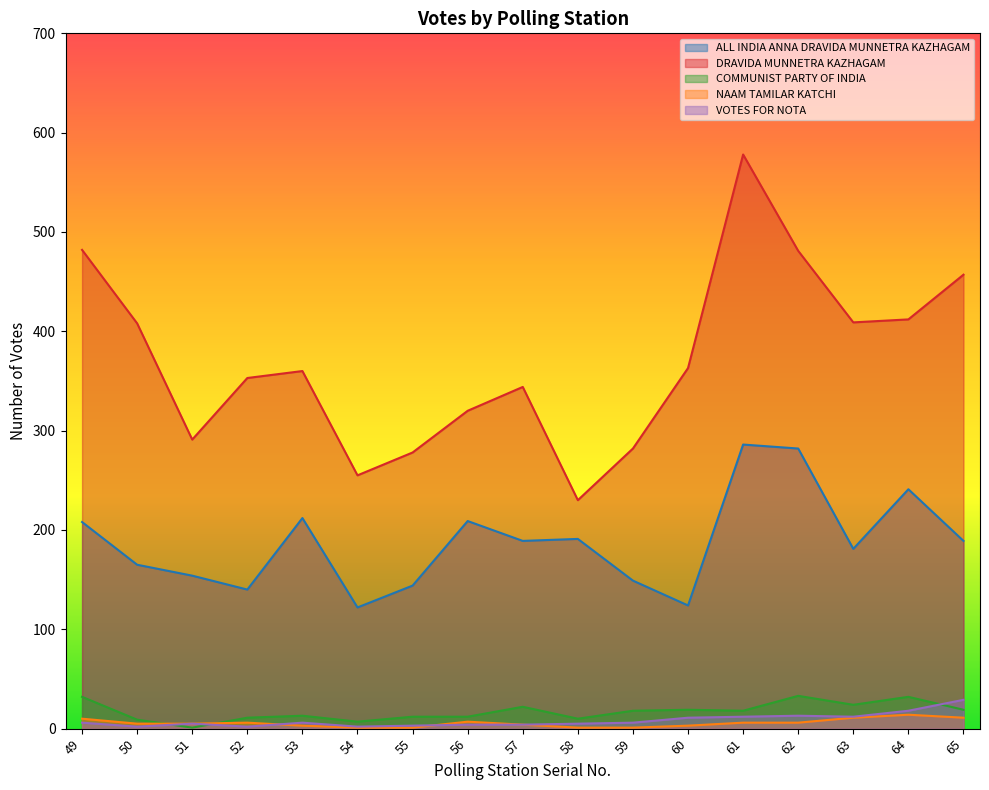

Reading left to right, what are all the values shown in this chart?

ALL INDIA ANNA DRAVIDA MUNNETRA KAZHAGAM: 208	165	154	140	212	122	144	209	189	191	149	124	286	282	181	241	189
DRAVIDA MUNNETRA KAZHAGAM: 482	408	291	353	360	255	278	320	344	230	282	363	578	481	409	412	457
COMMUNIST PARTY OF INDIA: 32	9	1	11	13	7	12	12	22	10	18	19	18	33	24	32	19
NAAM TAMILAR KATCHI: 10	5	5	6	3	1	1	7	4	1	1	3	6	6	11	14	11
VOTES FOR NOTA: 6	2	5	2	6	2	3	4	4	5	6	11	12	13	12	18	29